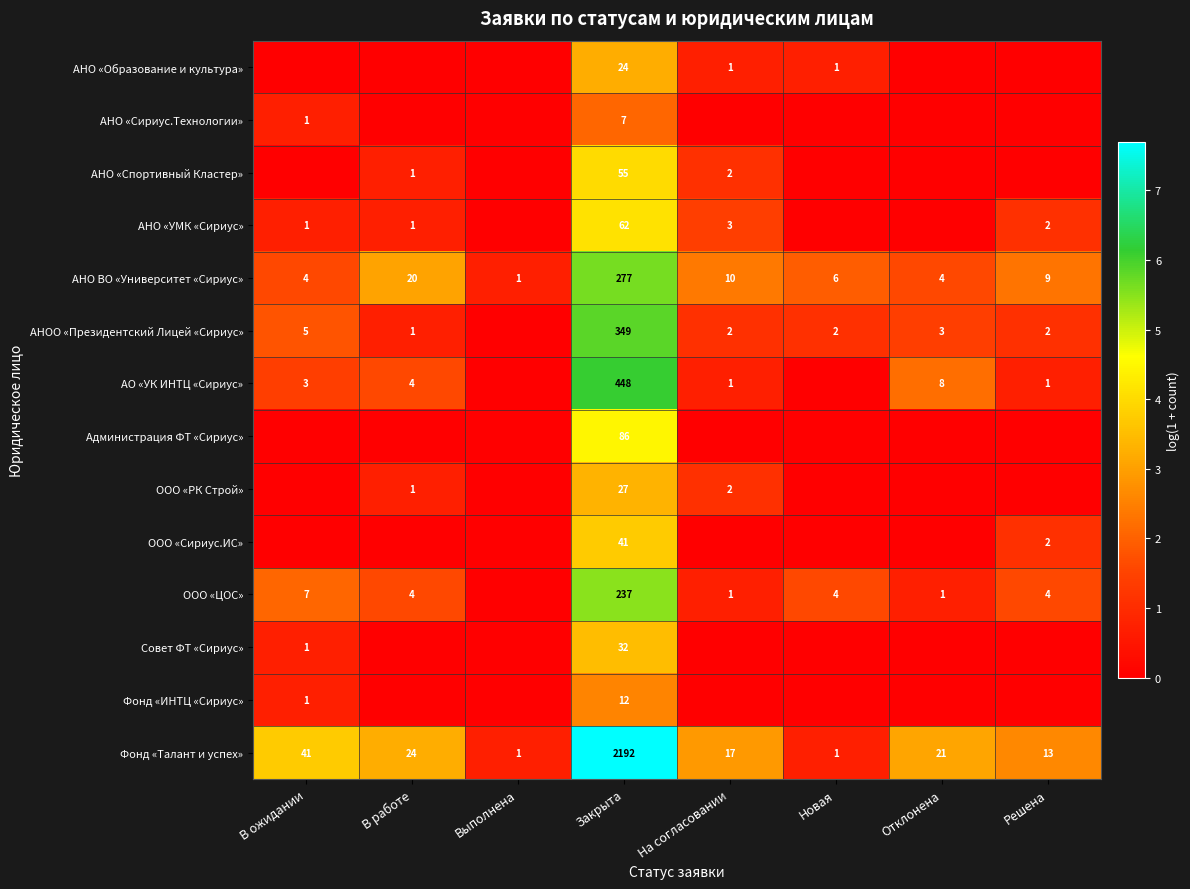

What is the sum of the АНО «УМК «Сириус» values at Решена and В работе?

3